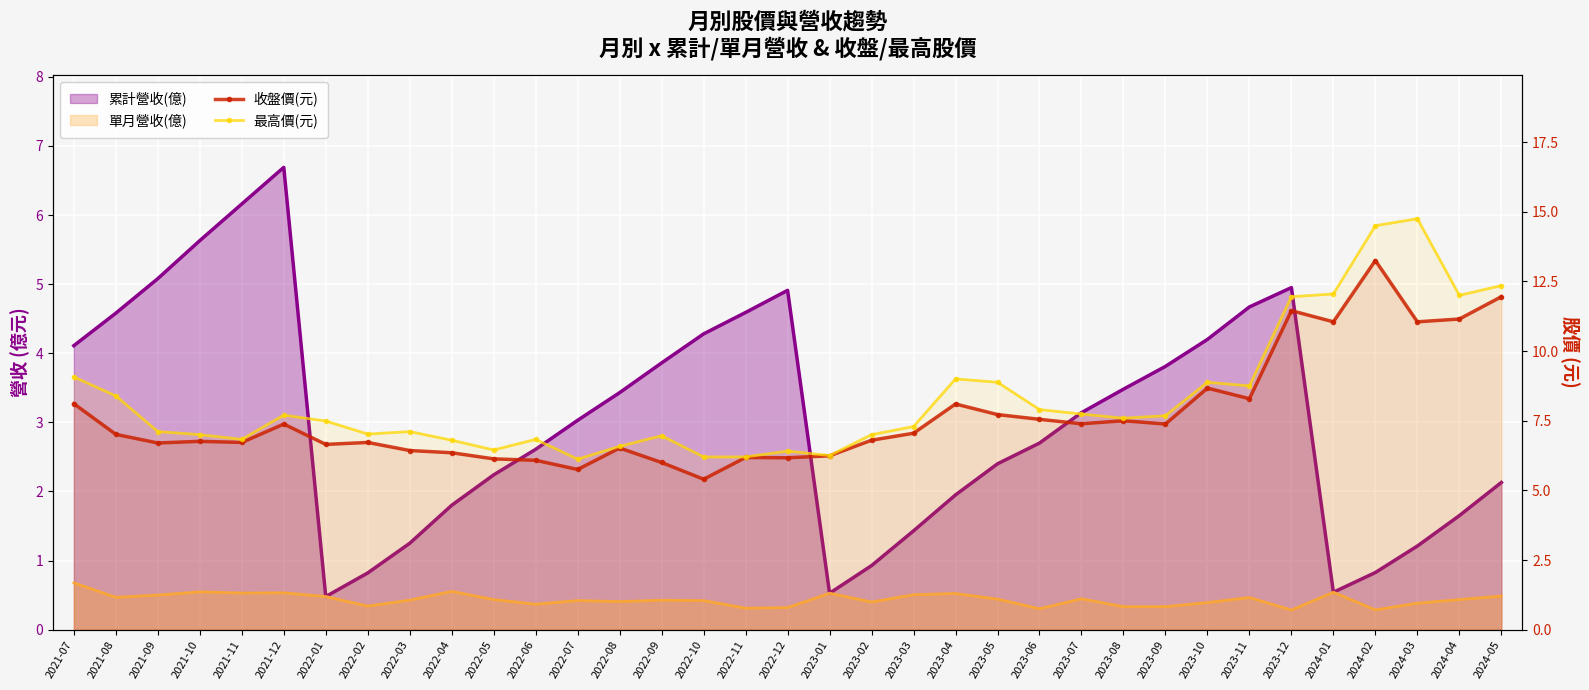

The 最高價(元) series shows 6.8 at 2022-06. True or false?

True